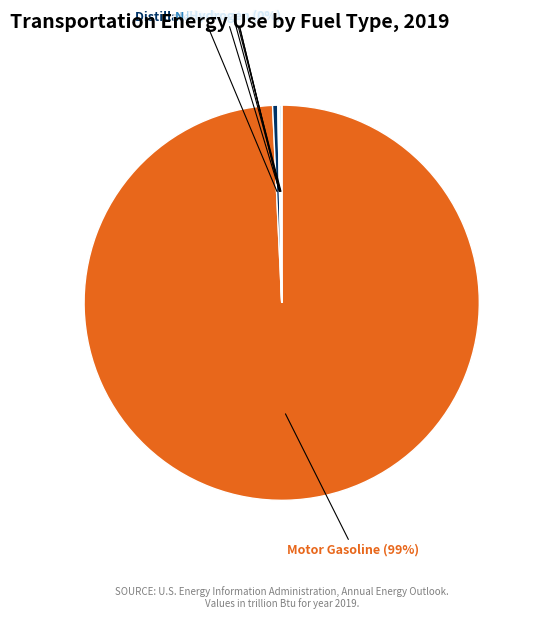

Is there a majority slice in this chart?

Yes